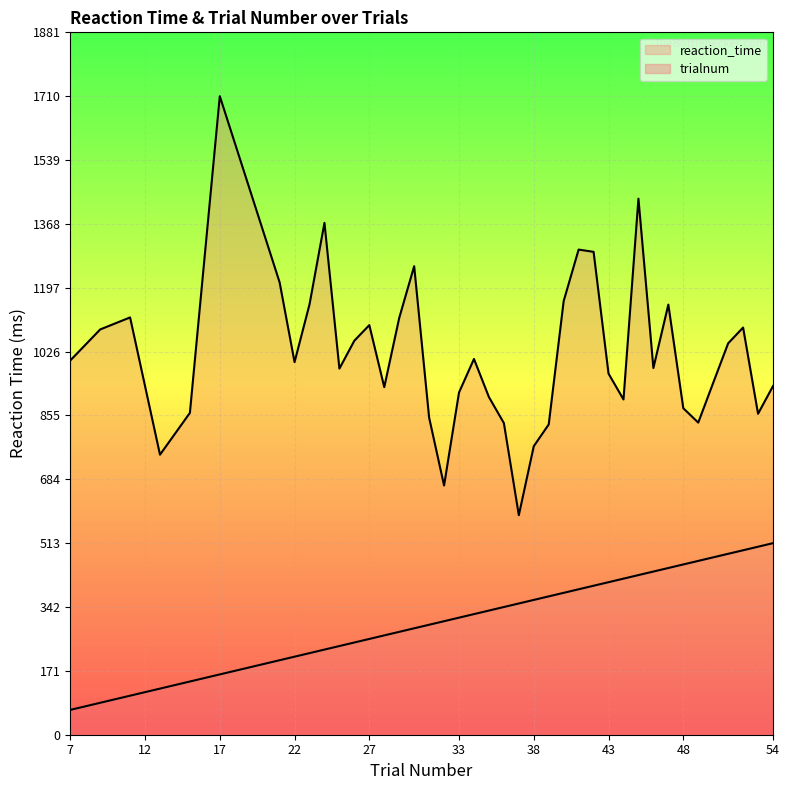

List the series in order of their peak value, highest first.

reaction_time, trialnum